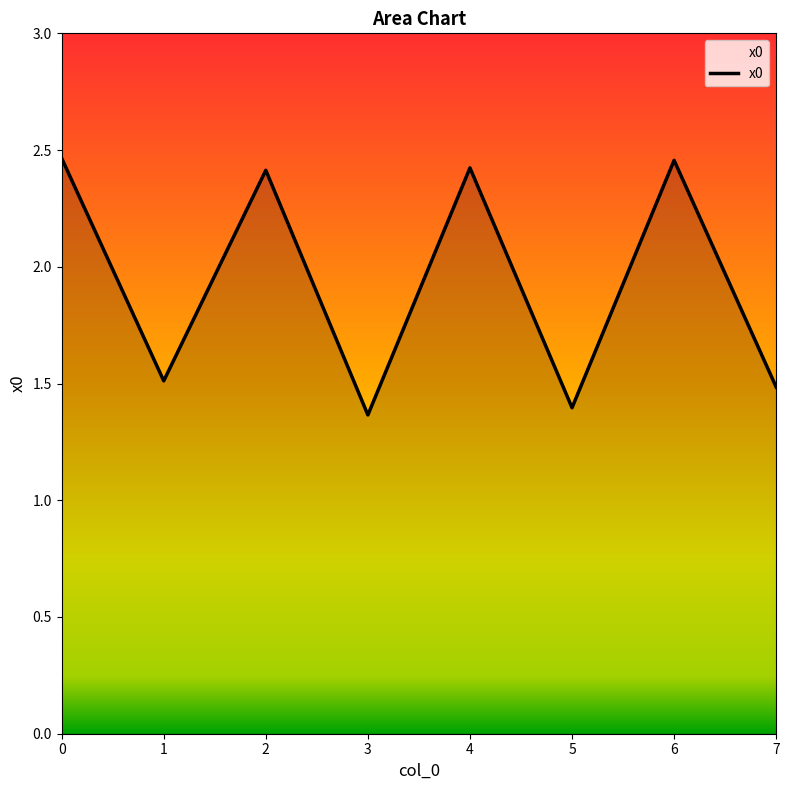

How many interior local peaks (higher than both neighbors) does the data have?

3